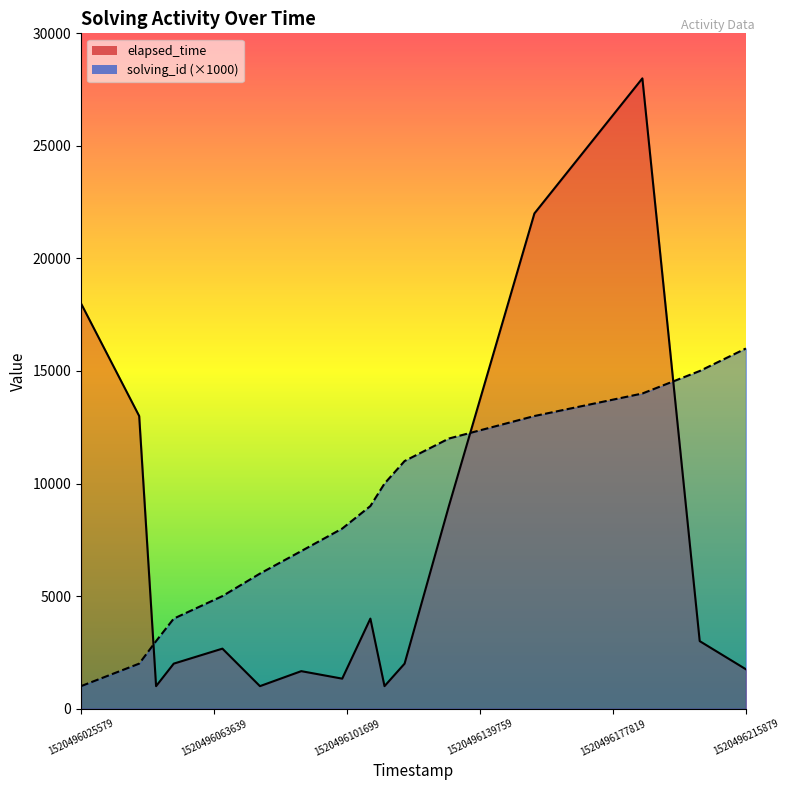

True or false: elapsed_time has a value of 1509 at 1520496066045.

False